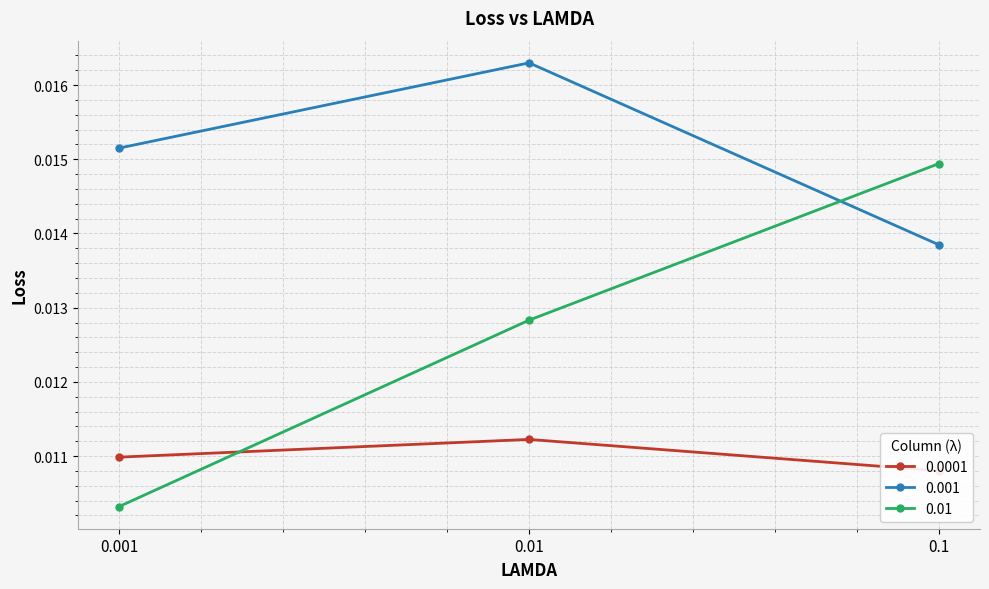

Is the value of 0.01 at 0.001 greater than the value of 0.001 at 0.01?

No